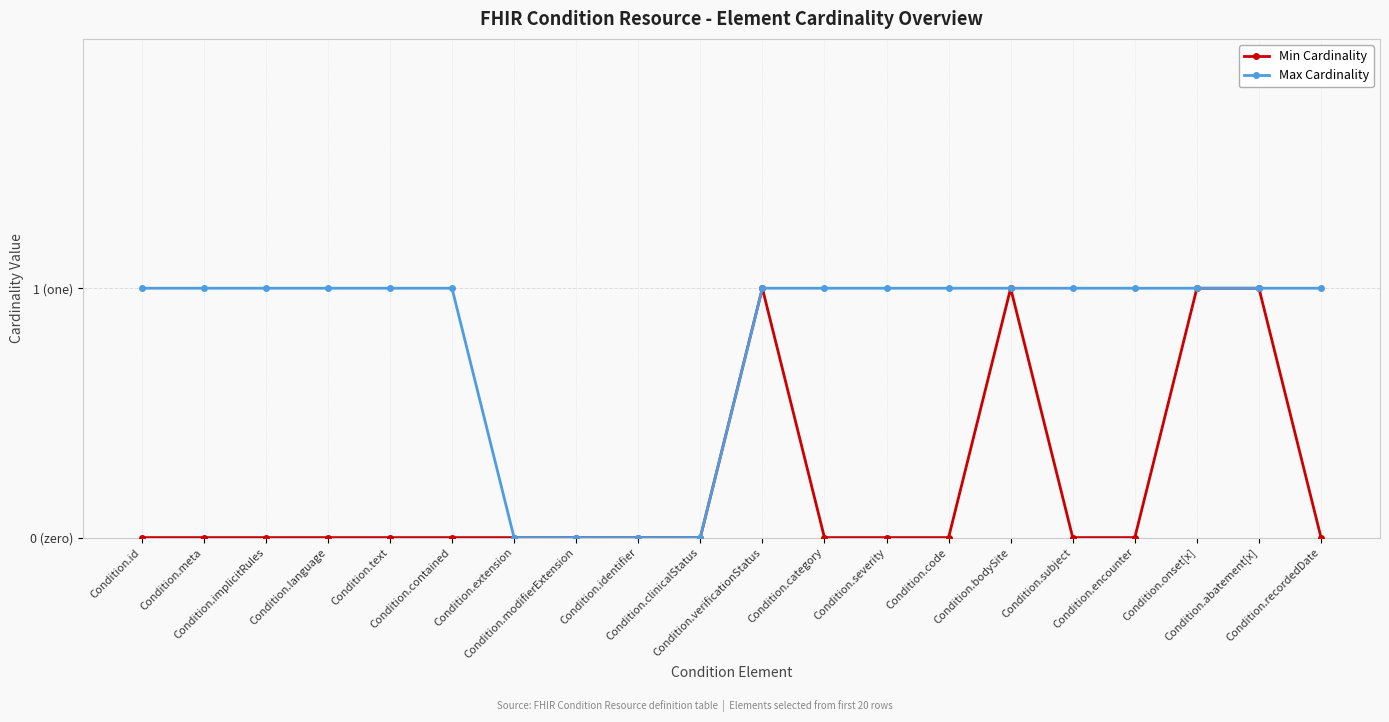

Reading right to left, extract all data points from this chart.

Min Cardinality: Condition.recordedDate=0	Condition.abatement[x]=1	Condition.onset[x]=1	Condition.encounter=0	Condition.subject=0	Condition.bodySite=1	Condition.code=0	Condition.severity=0	Condition.category=0	Condition.verificationStatus=1	Condition.clinicalStatus=0	Condition.identifier=0	Condition.modifierExtension=0	Condition.extension=0	Condition.contained=0	Condition.text=0	Condition.language=0	Condition.implicitRules=0	Condition.meta=0	Condition.id=0
Max Cardinality: Condition.recordedDate=1	Condition.abatement[x]=1	Condition.onset[x]=1	Condition.encounter=1	Condition.subject=1	Condition.bodySite=1	Condition.code=1	Condition.severity=1	Condition.category=1	Condition.verificationStatus=1	Condition.clinicalStatus=0	Condition.identifier=0	Condition.modifierExtension=0	Condition.extension=0	Condition.contained=1	Condition.text=1	Condition.language=1	Condition.implicitRules=1	Condition.meta=1	Condition.id=1